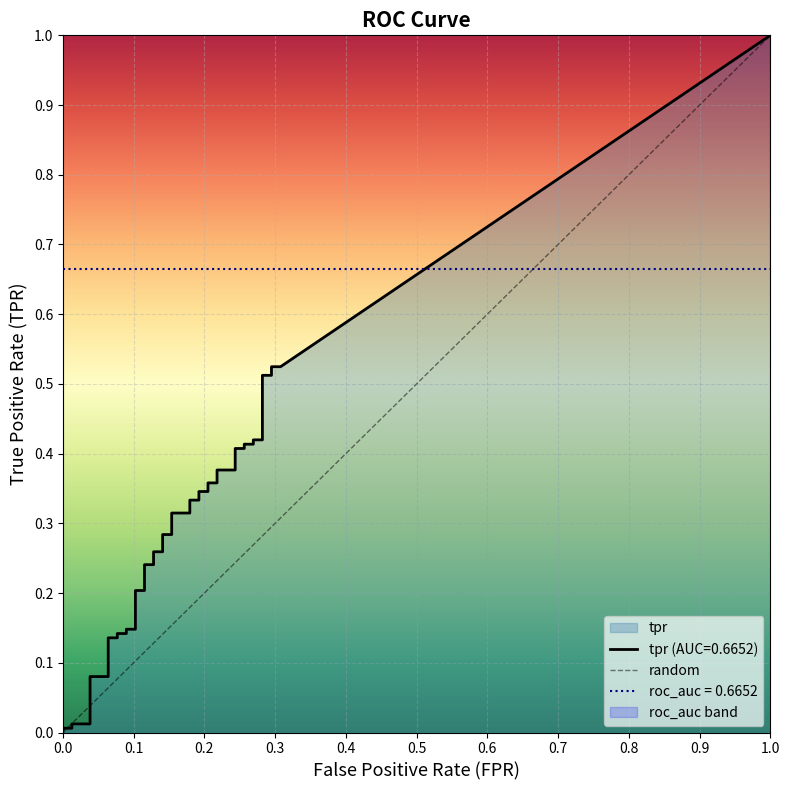

How many values are between 0 and 1?

2